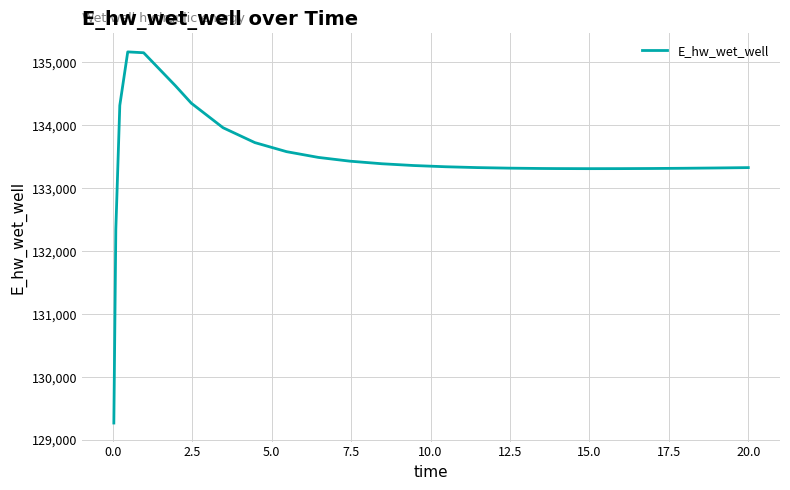

What is the maximum value shown in the chart?

135167.7